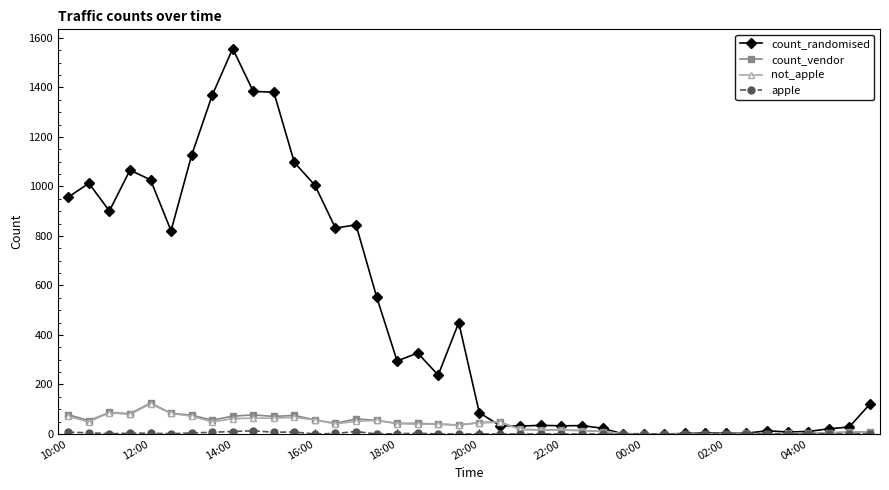

Which series has the largest total across all categories?

count_randomised